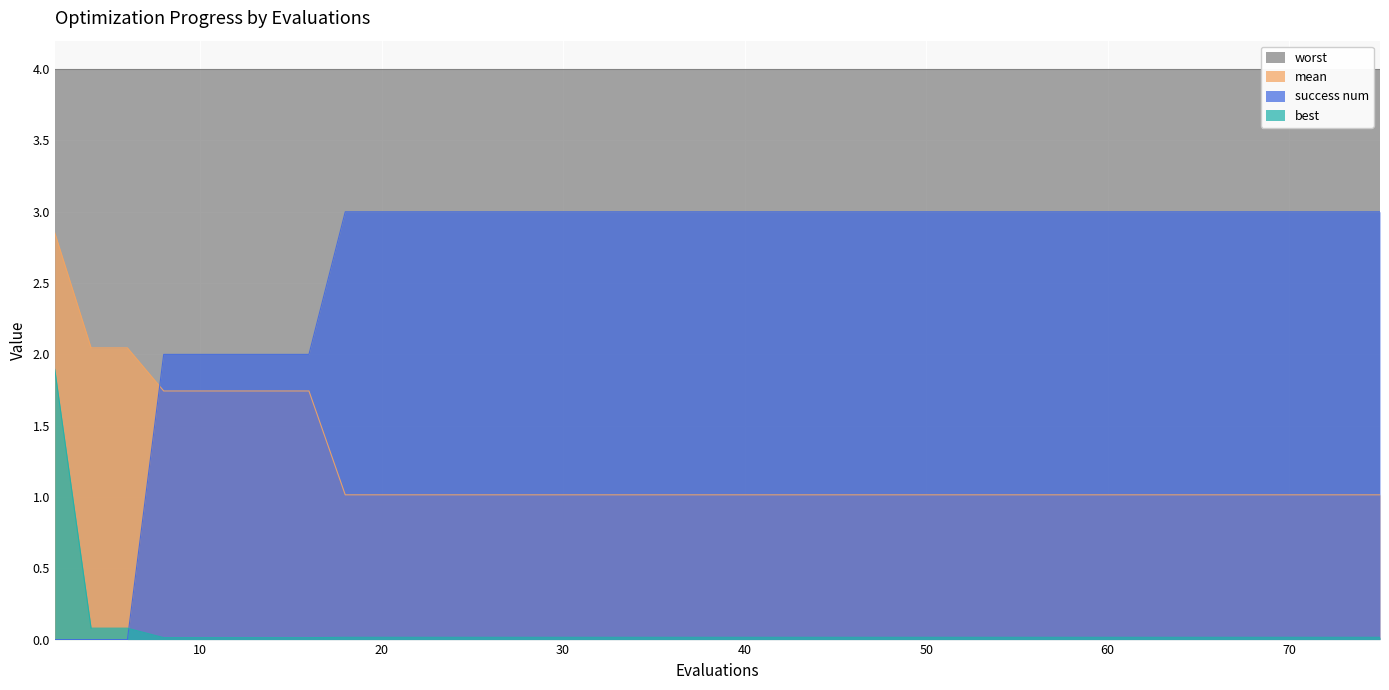

How many times do mean and success num cross each other?

1